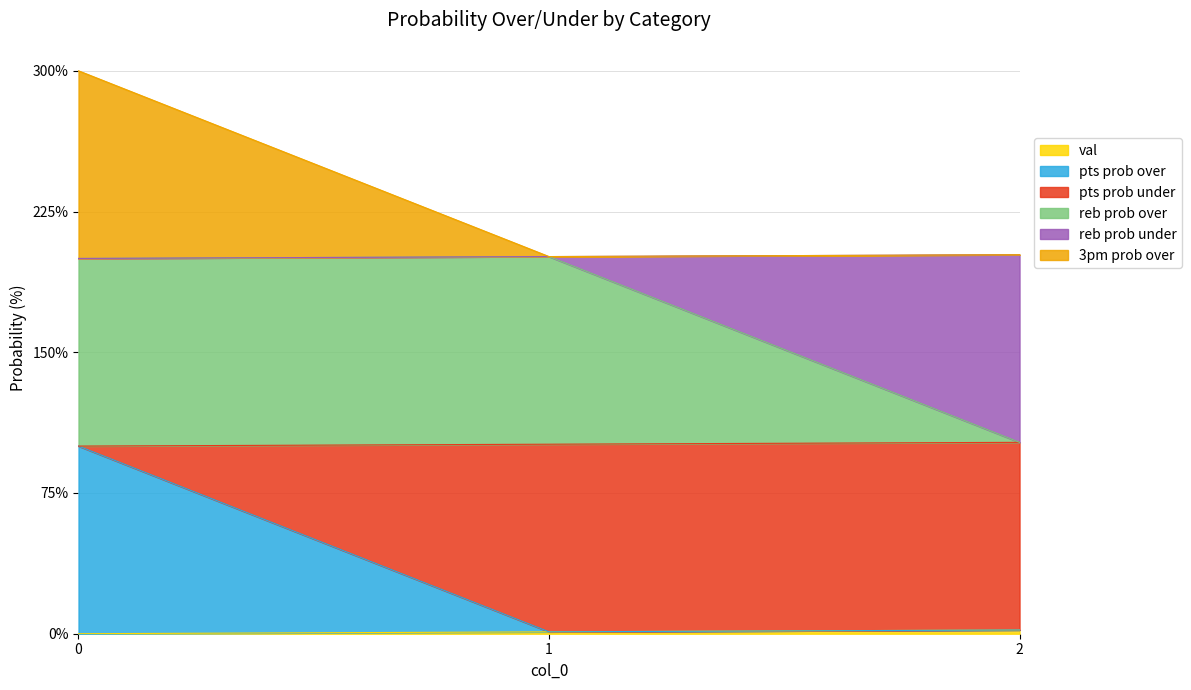

Does the chart have visible grid lines?

Yes